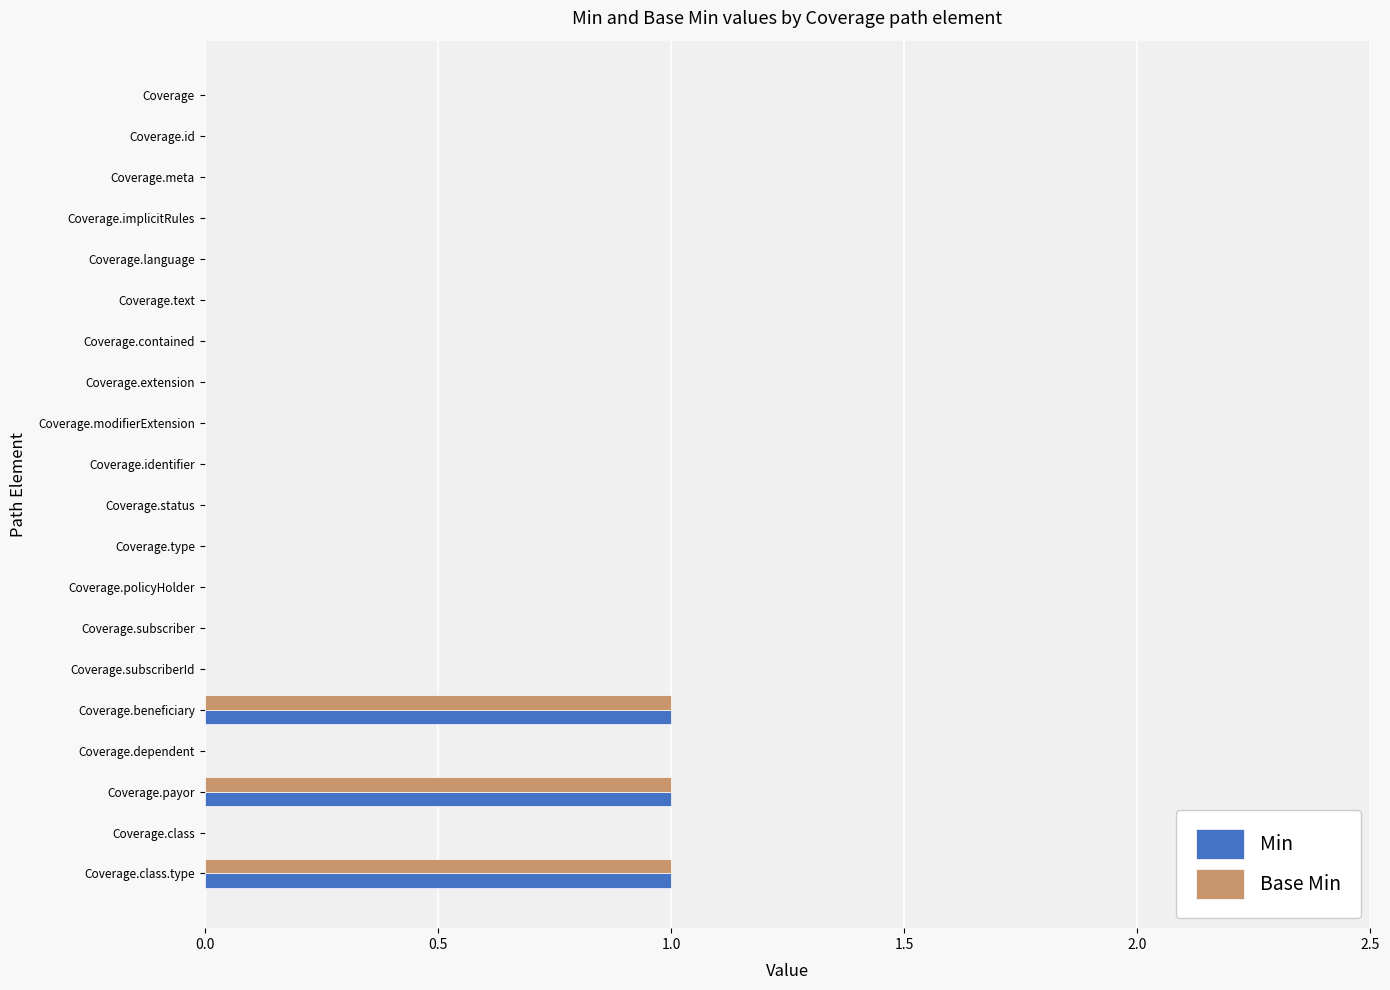

What is the sum of all Min values?

3